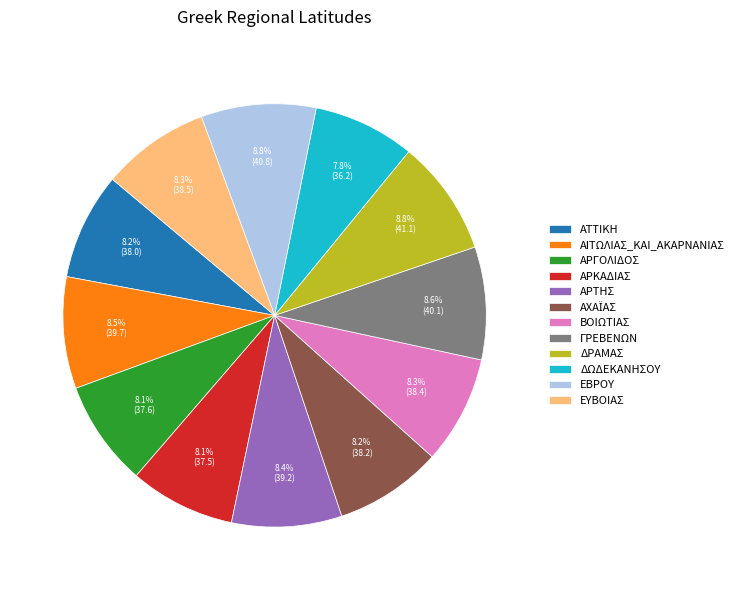

True or false: ΕΥΒΟΙΑΣ accounts for 8% of the total.

True